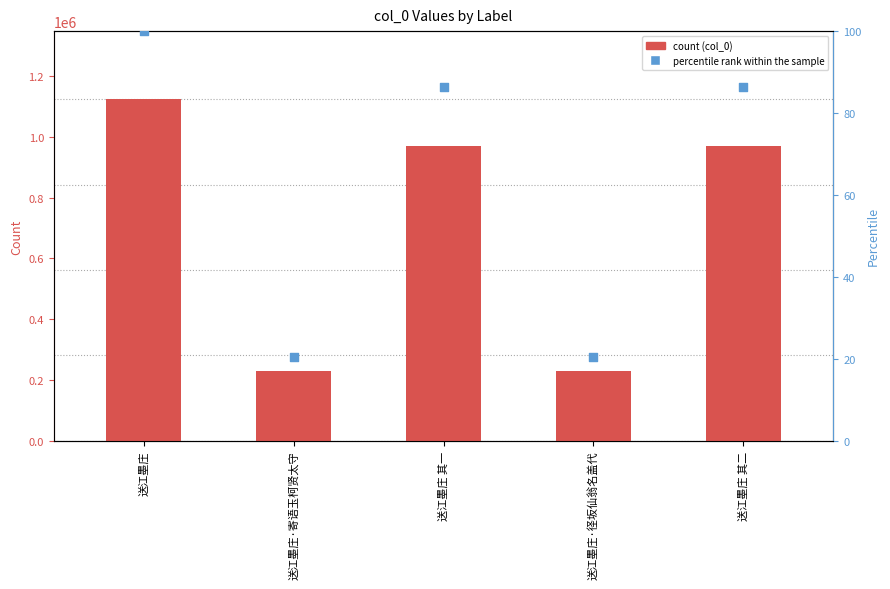

Which series reaches the maximum Y coordinate?

col_0